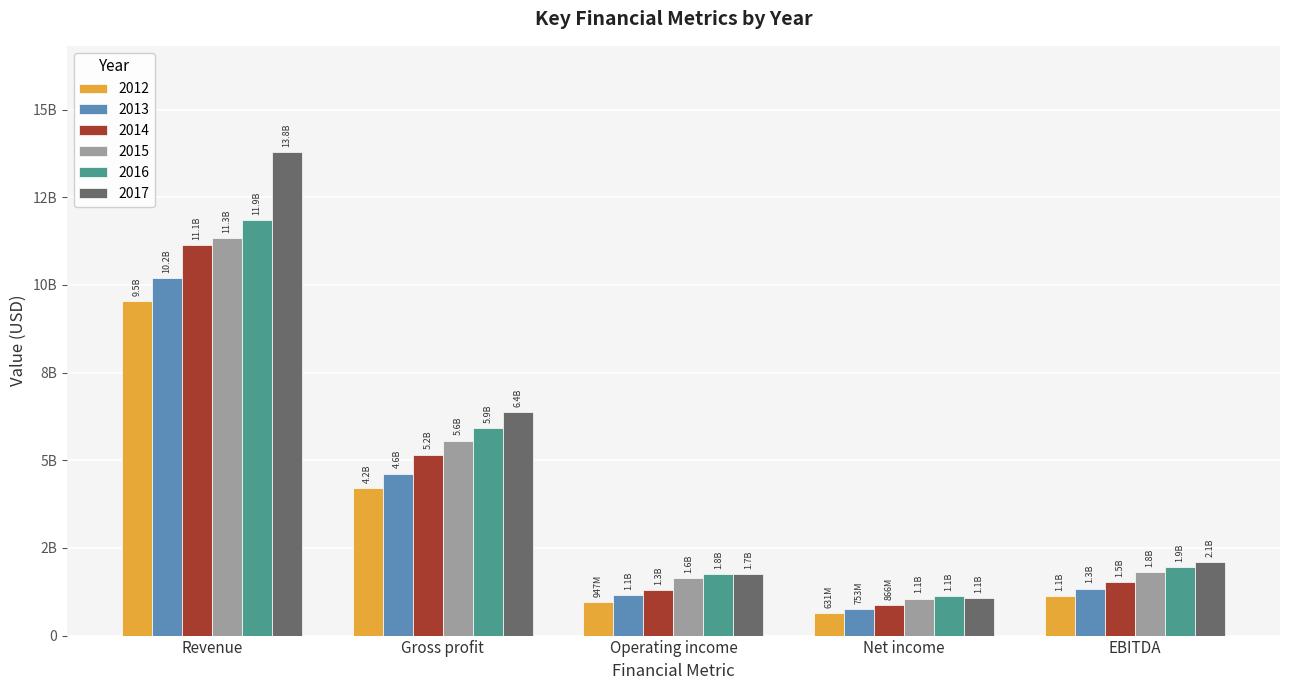

At which label does 2016 reach its minimum?

Net income